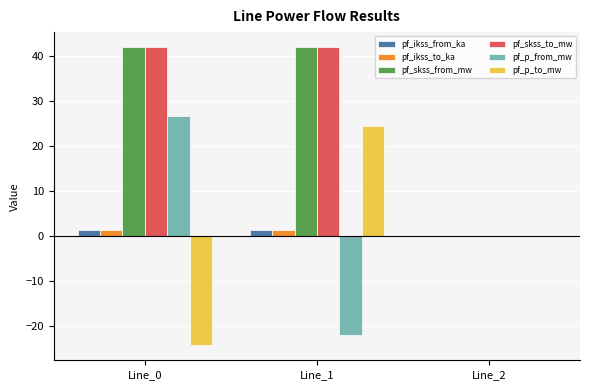

What is the sum of all pf_ikss_from_ka values?

2.4